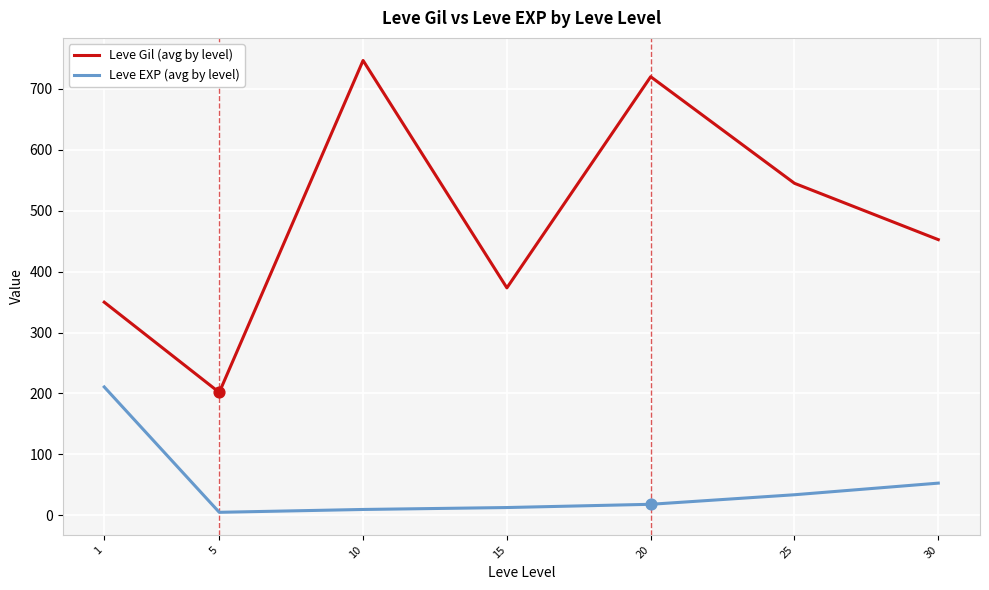

Which series has the largest total across all categories?

Leve Gil (avg by level)